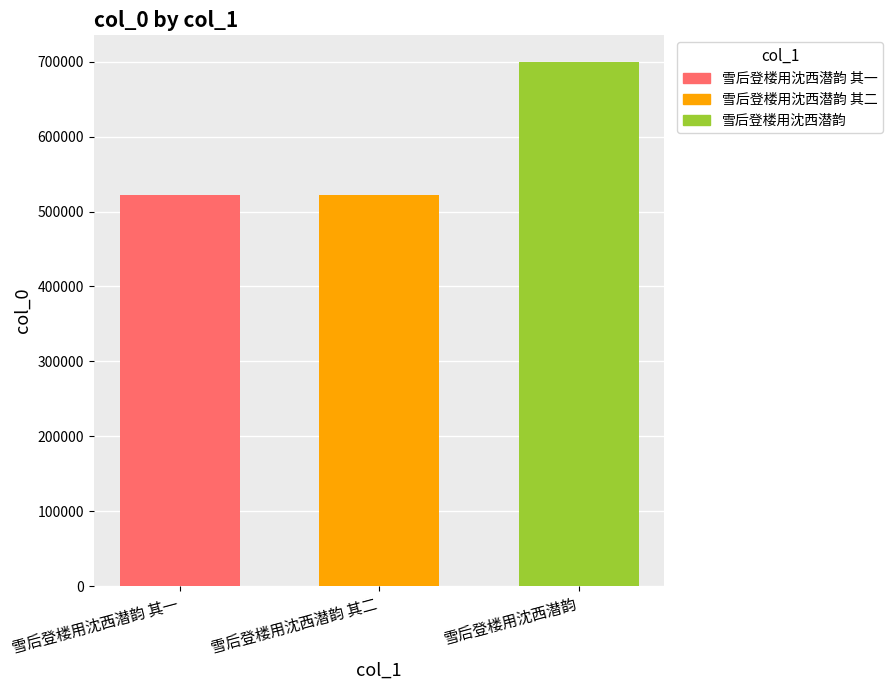

What is the value of the 3rd bar from the left?

700223